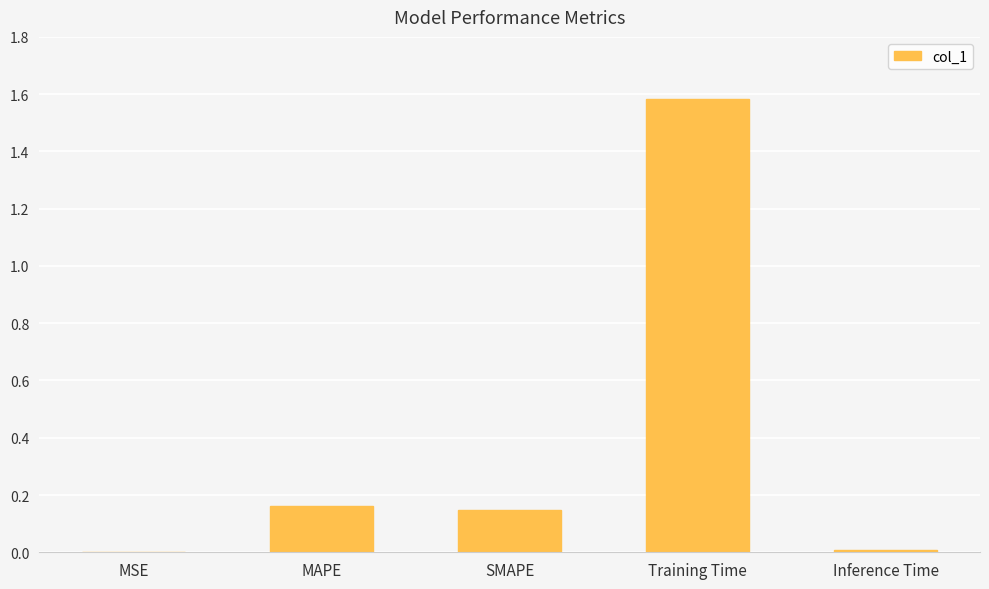

Which label corresponds to the largest value in the chart?

Training Time